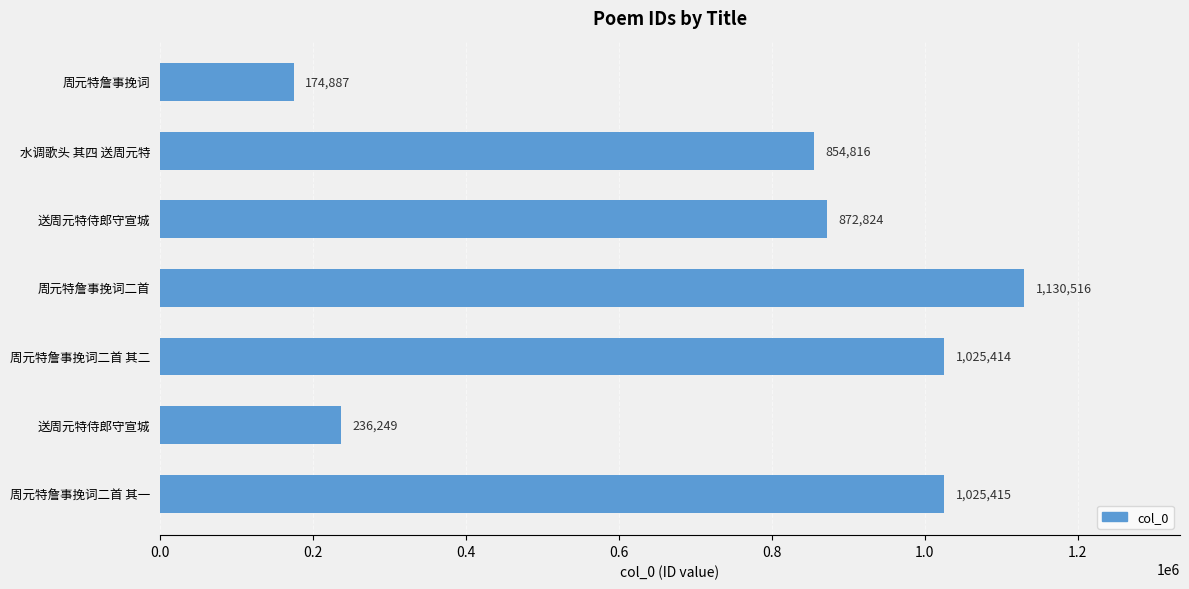

How many bars are there in total?

7